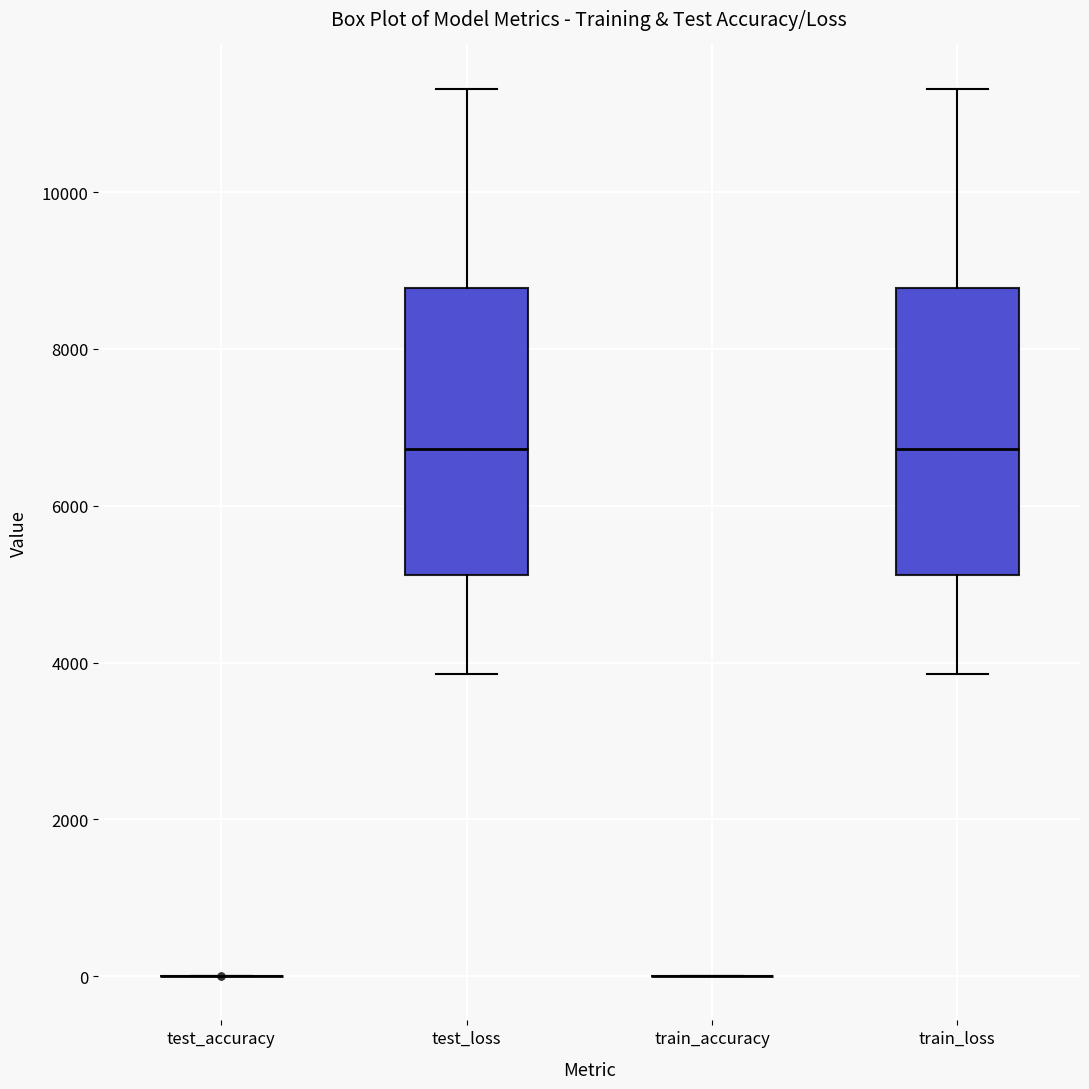

Reading left to right, transcribe this box plot: for each box, give where its median line is, the range the box spans, and where its two whiskers end, as read against the y-axis. The values are not printed on the chart, so give them approximately, as read against the axis.

test_accuracy: box collapsed to a line at 0, whiskers 0 to 0
test_loss: median 6800, box 5200 to 8800, whiskers 3800 to 11400
train_accuracy: box collapsed to a line at 0, whiskers 0 to 0
train_loss: median 6800, box 5200 to 8800, whiskers 3800 to 11400